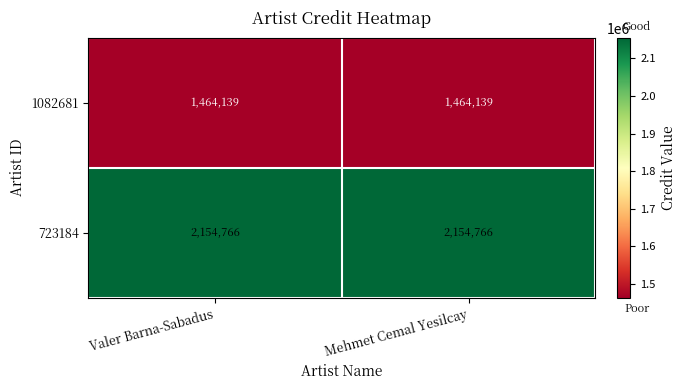

Rank the series at Mehmet Cemal Yesilcay from highest to lowest value.

723184, 1082681